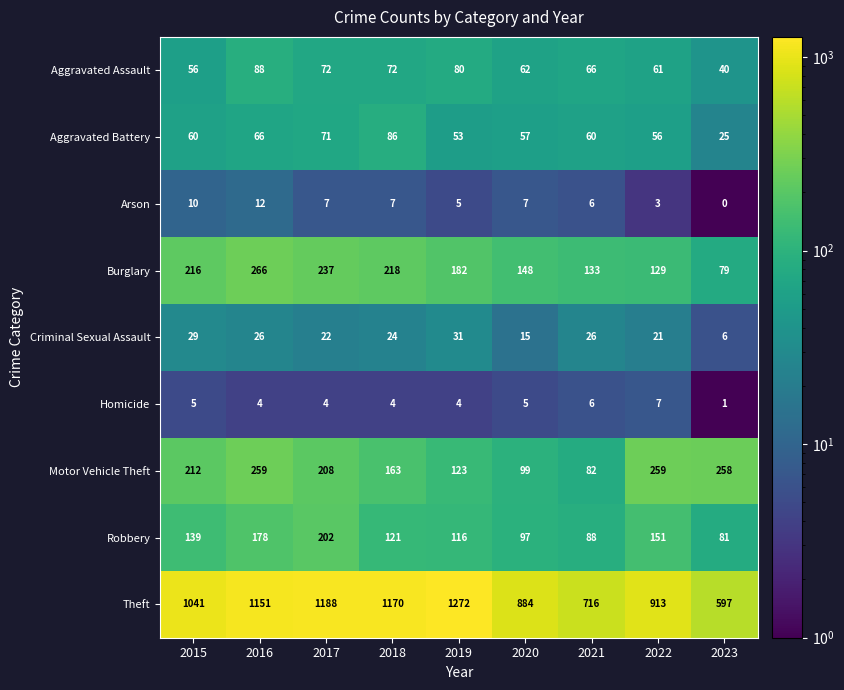

What is the difference between the Criminal Sexual Assault values at 2018 and 2020?

9